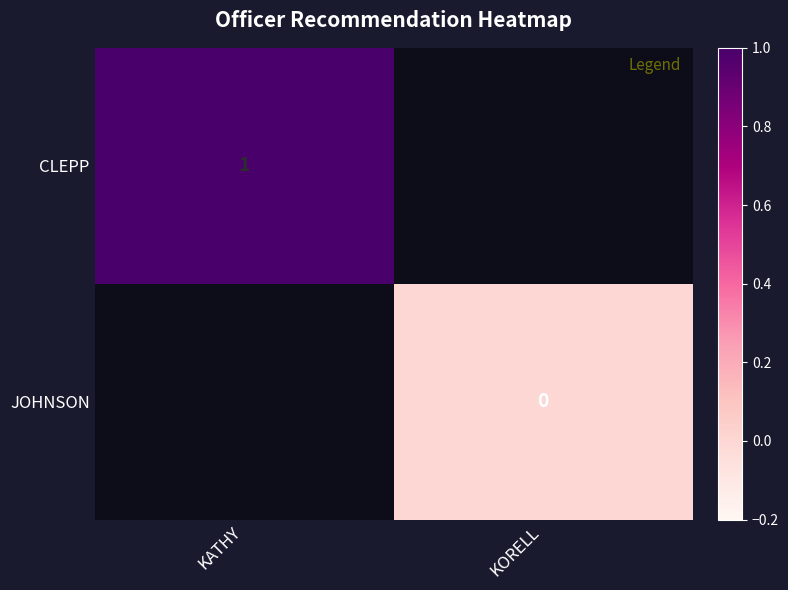

Is the value of CLEPP at KATHY greater than the value of JOHNSON at KORELL?

Yes